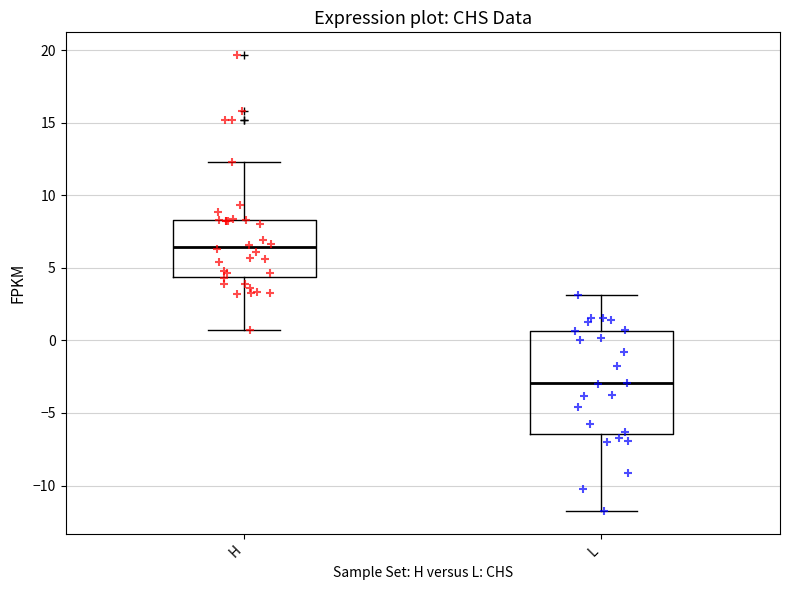

Comparing the boxes themselves (not the whiskers), which one is the tallest?

L